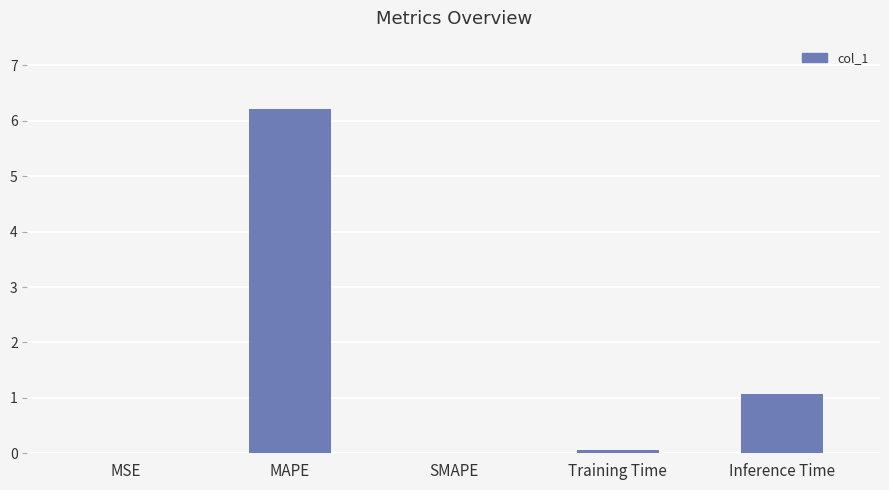

True or false: the data shows 0.1 at Training Time.

True